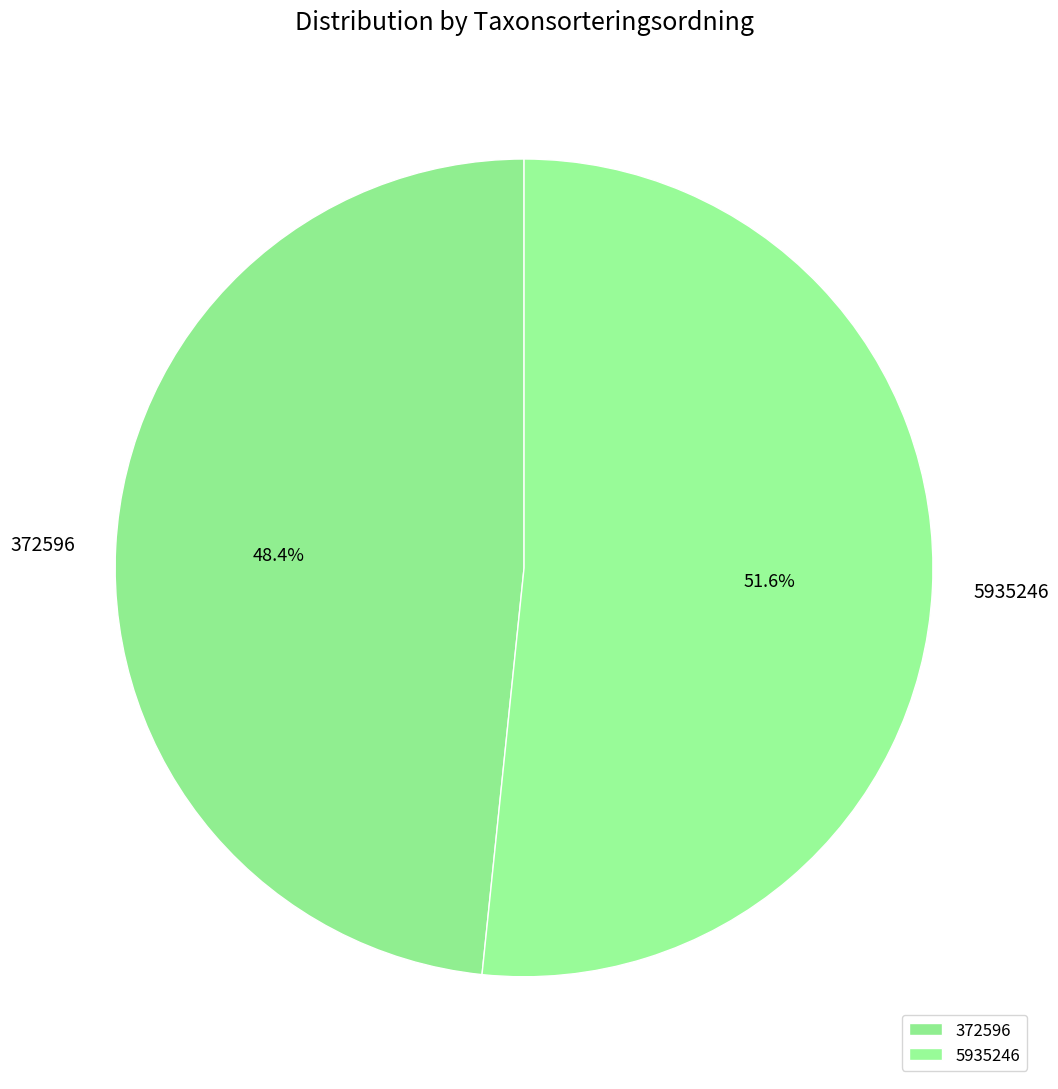

What is the ratio of the value at 372596 to the value at 5935246?

0.9